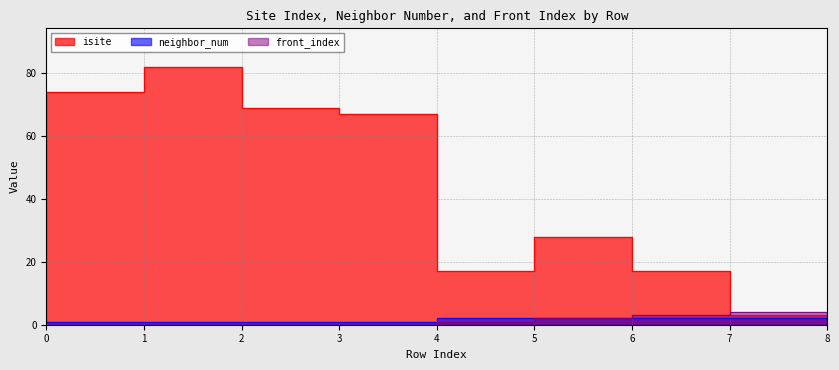

Between 2 and 6, which series saw the biggest shift?

isite